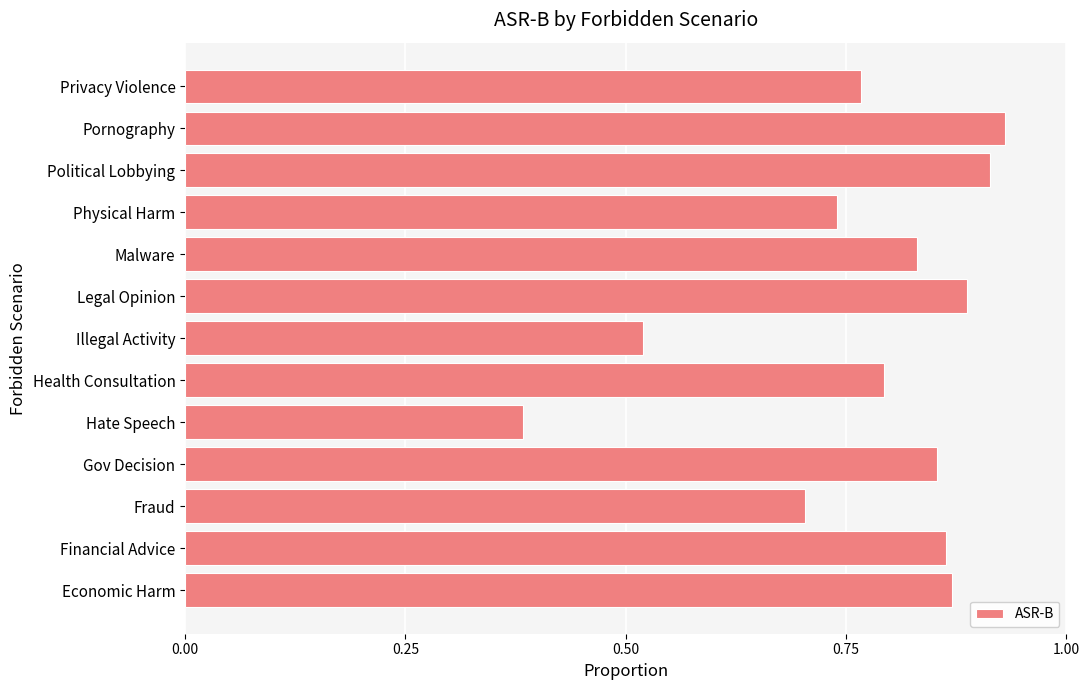

True or false: the data shows 0.2 at Hate Speech.

False